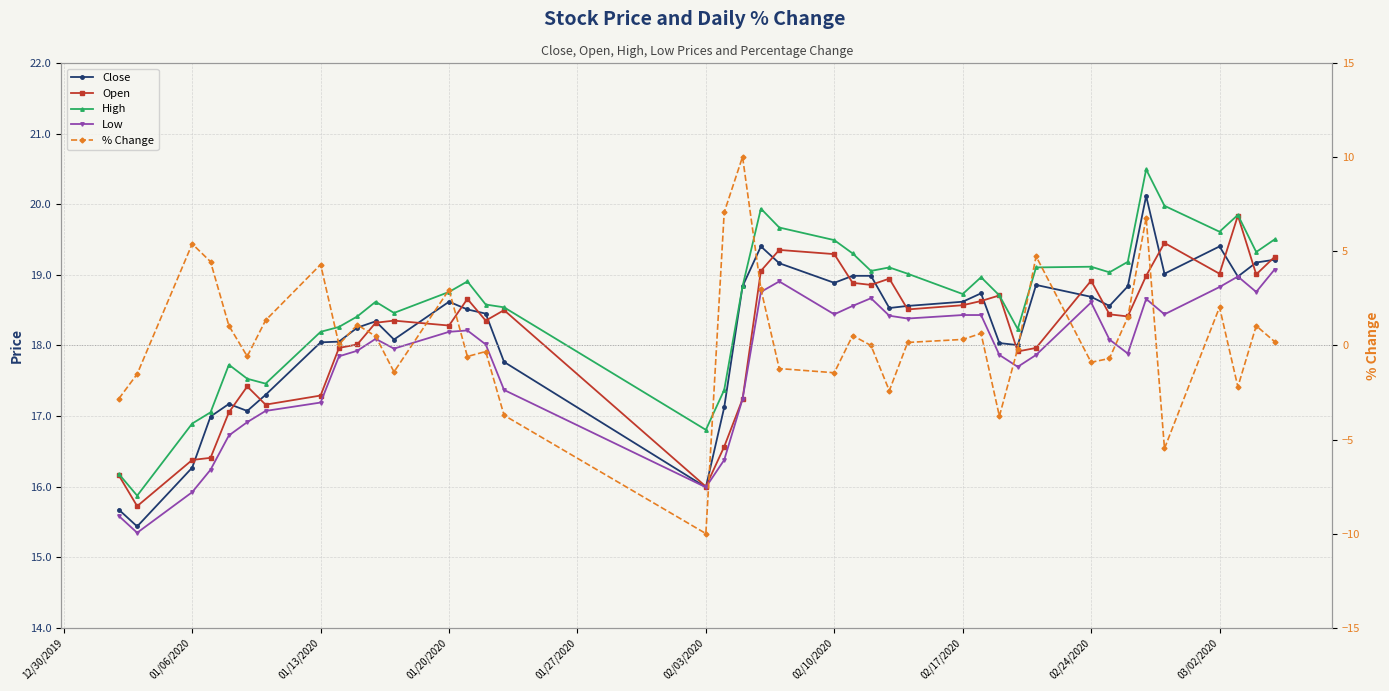

What is the sum of all Low values?

712.0